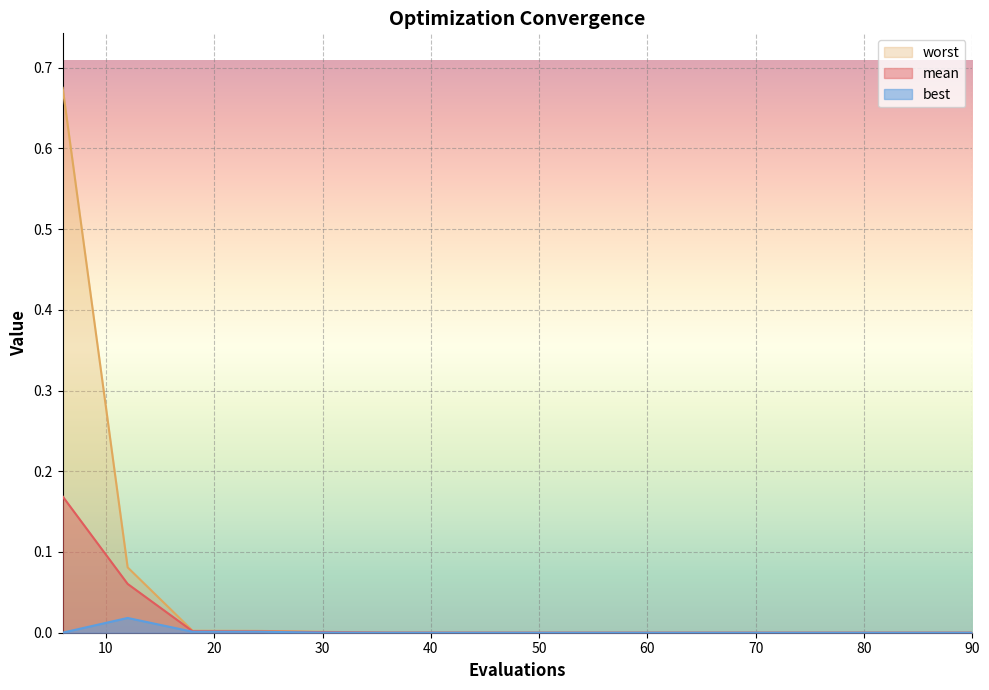

List the series in order of their peak value, highest first.

worst, mean, best